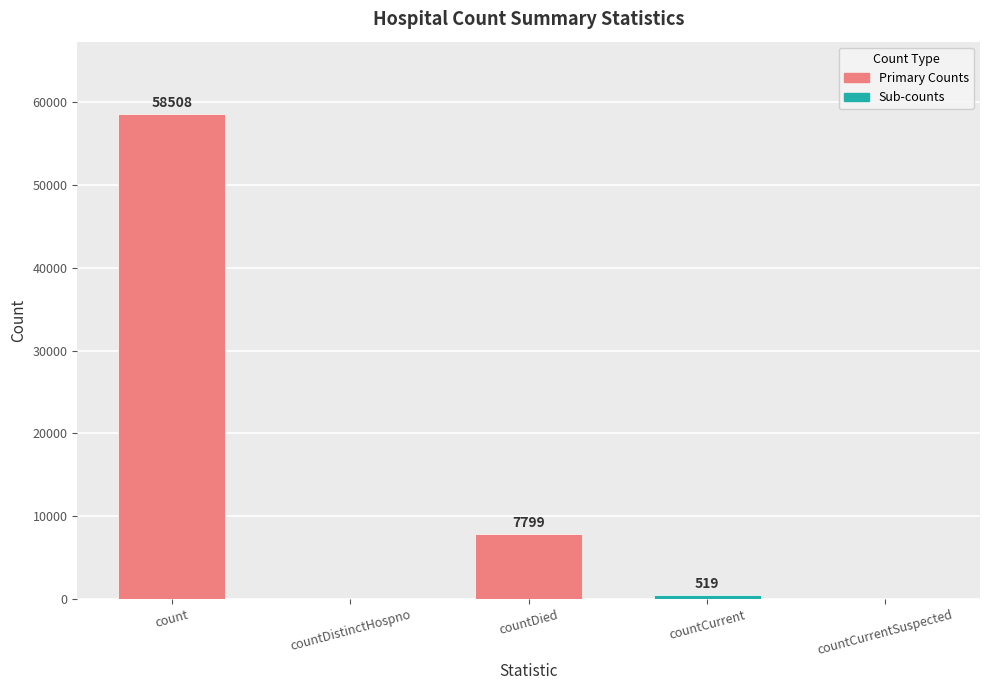

Reading left to right, transcribe all the data shown in this chart.

58508	0	7799	519	0